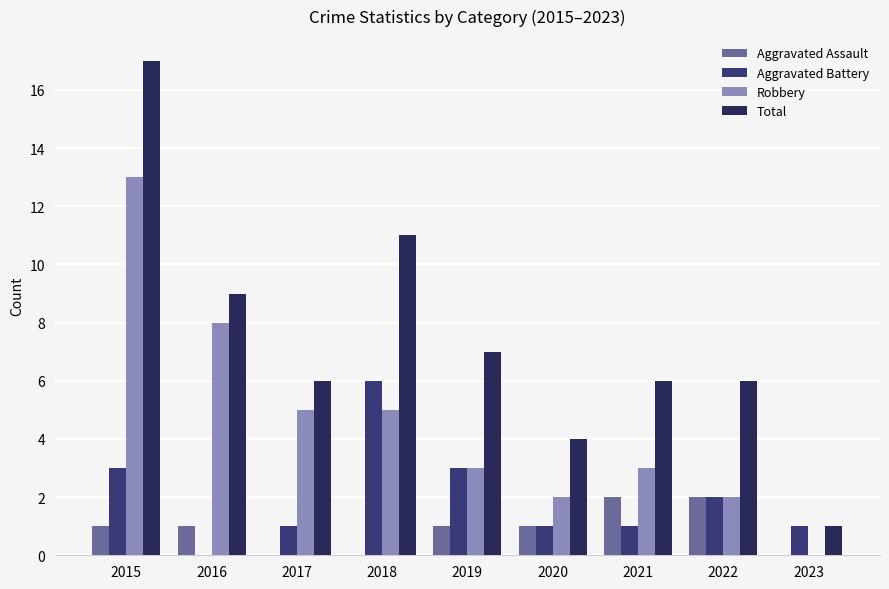

List the series in order of their overall mean, highest first.

Total, Robbery, Aggravated Battery, Aggravated Assault